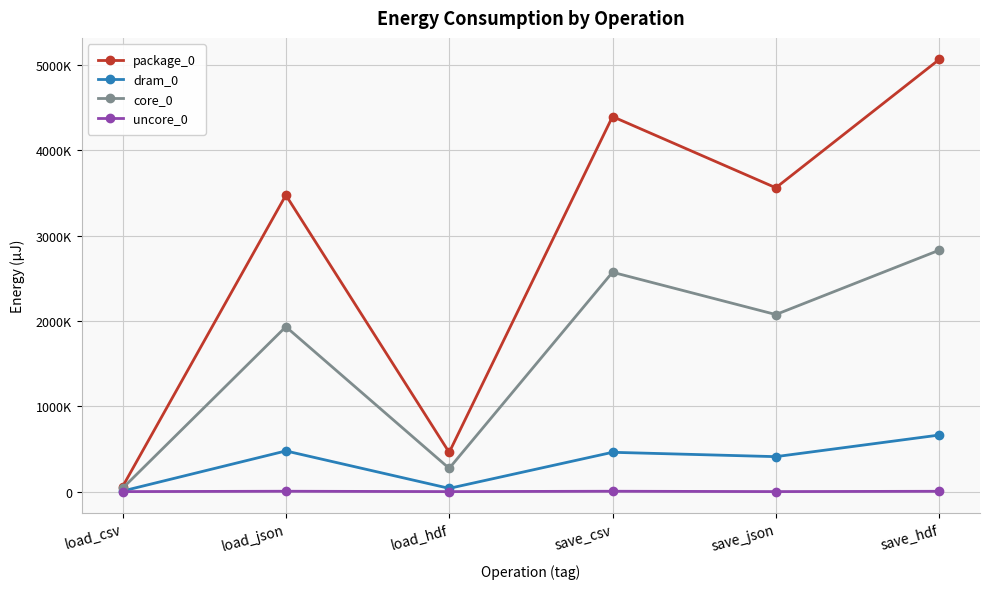

Does the chart have visible grid lines?

Yes